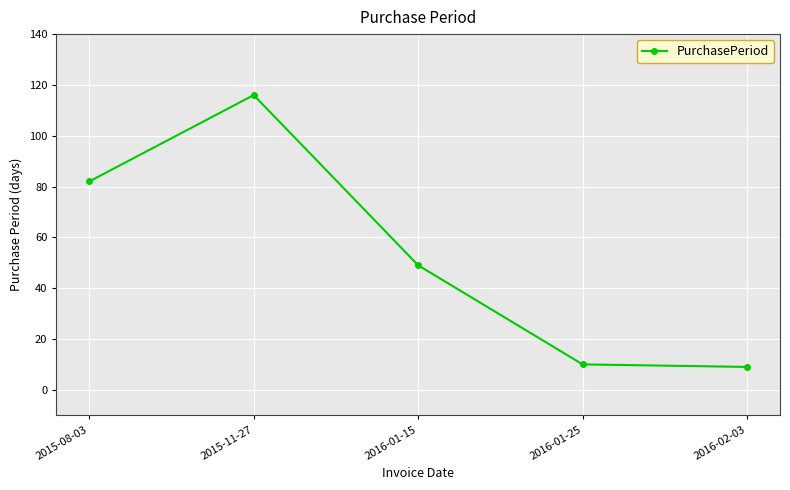

How many data points are less than 49?

2